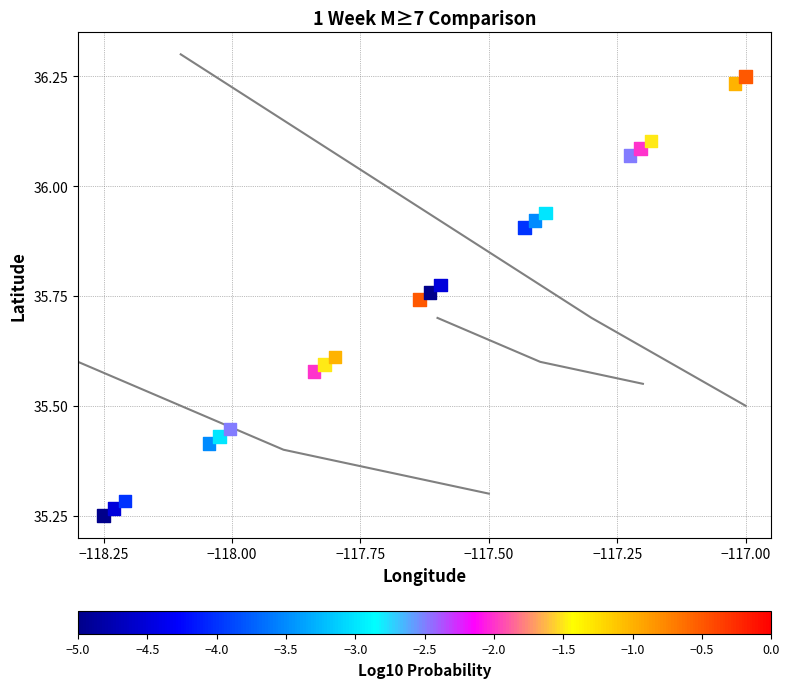

What is the range of Y values (max minus min)?

1.0